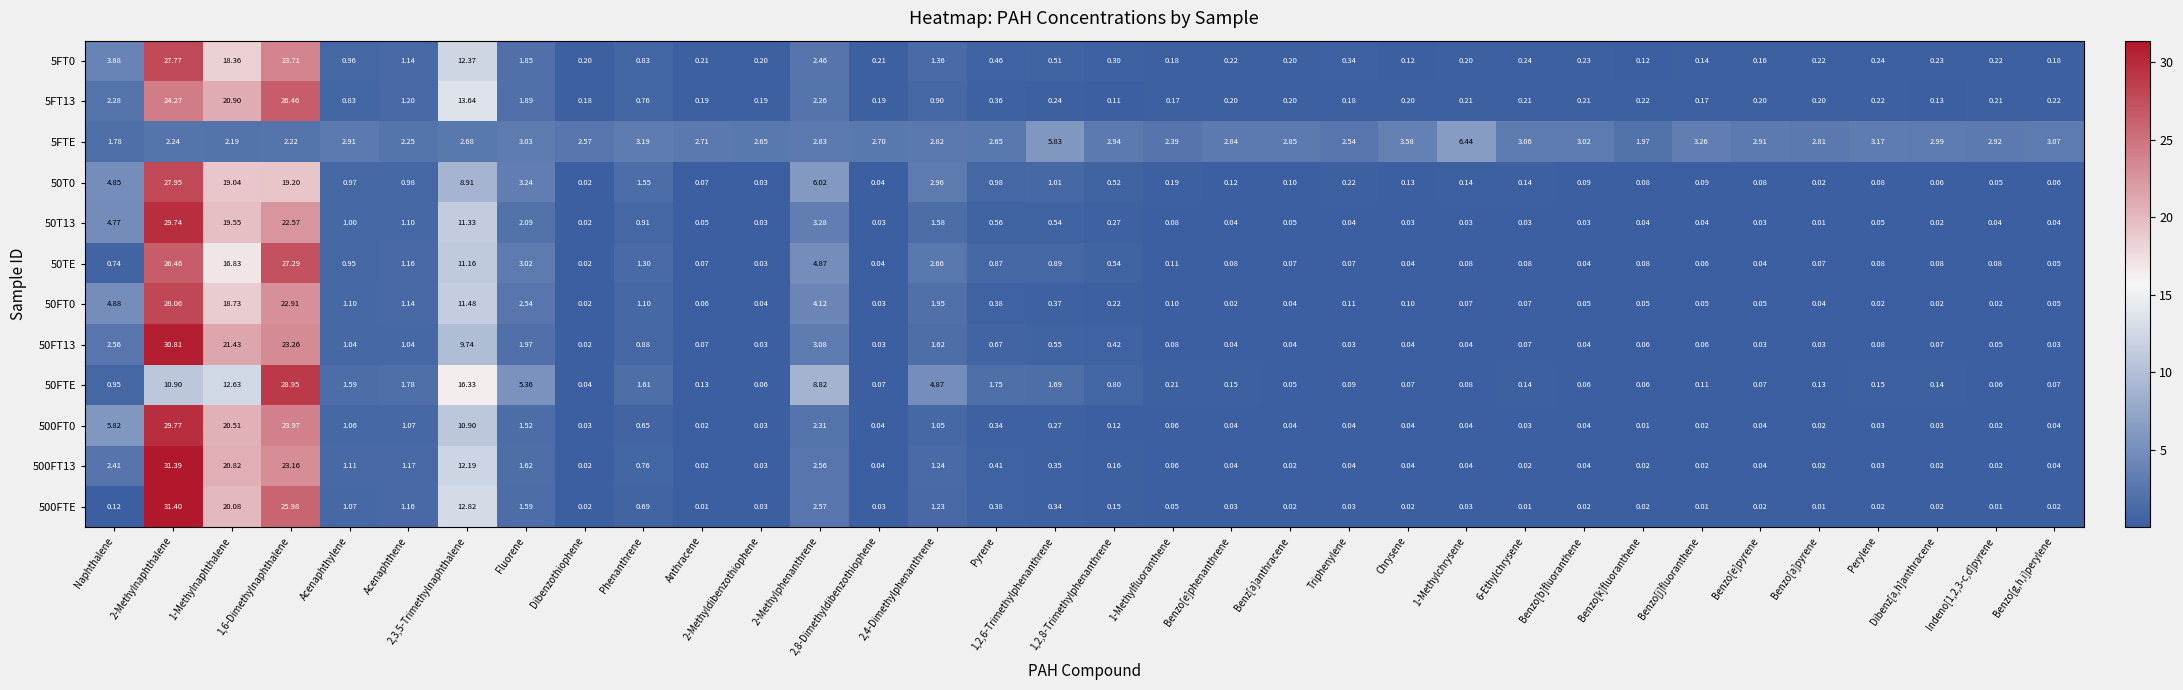

Which category has the lowest value in the 50FT13 series?

Dibenzothiophene